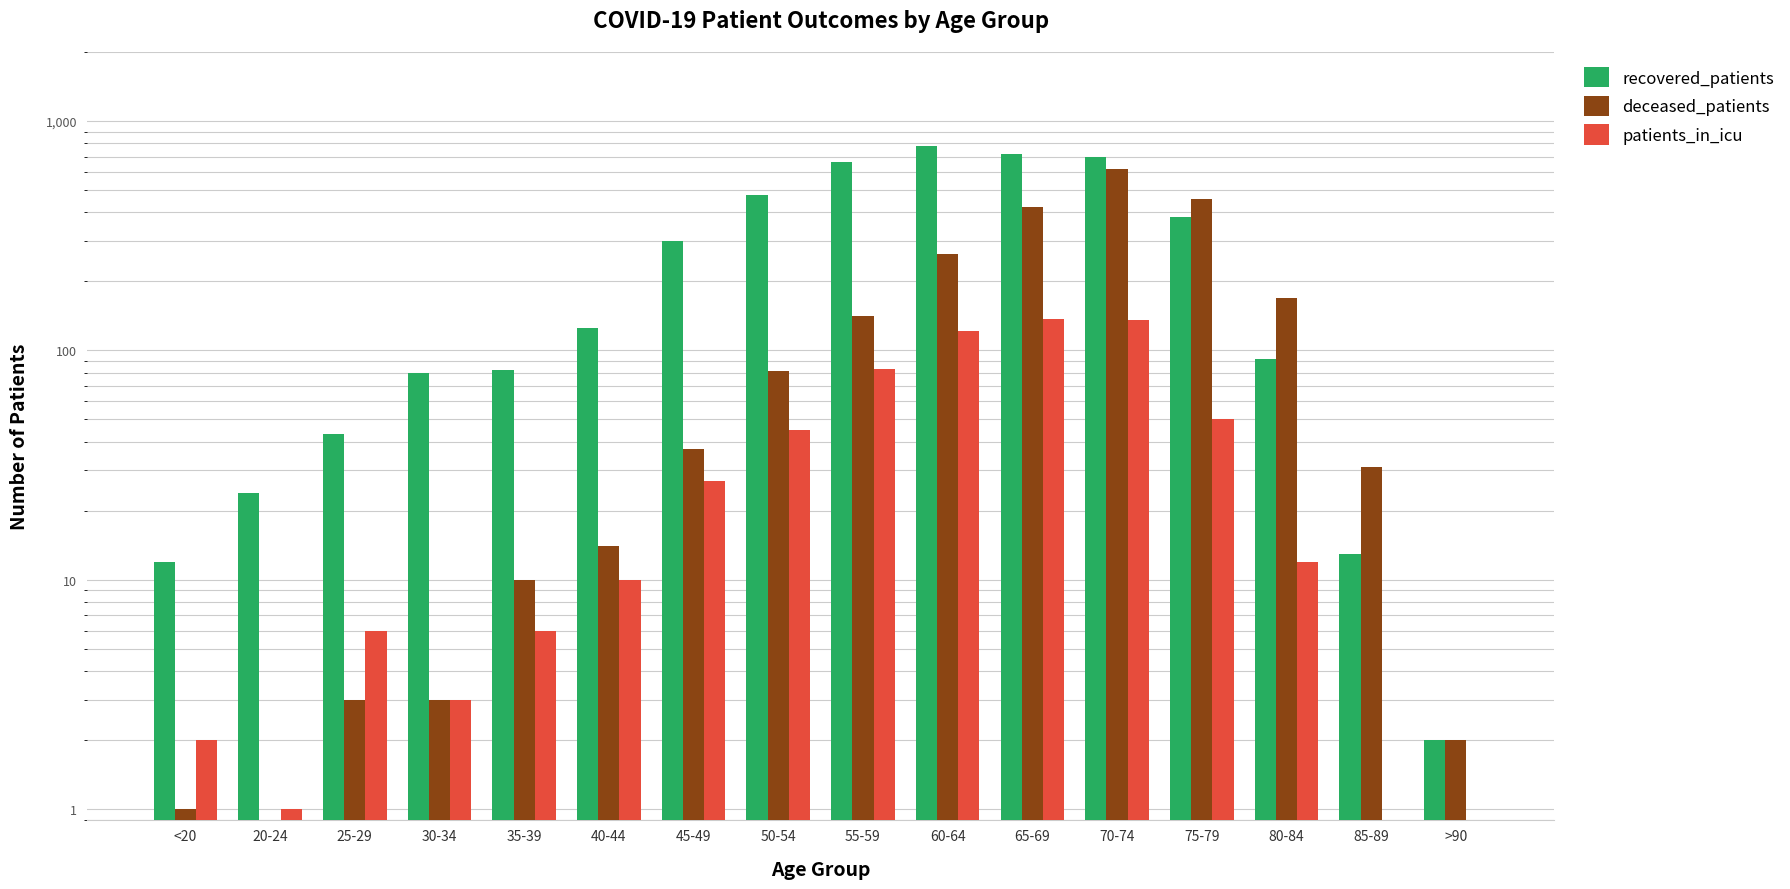

Which series has the widest spread of values?

recovered_patients